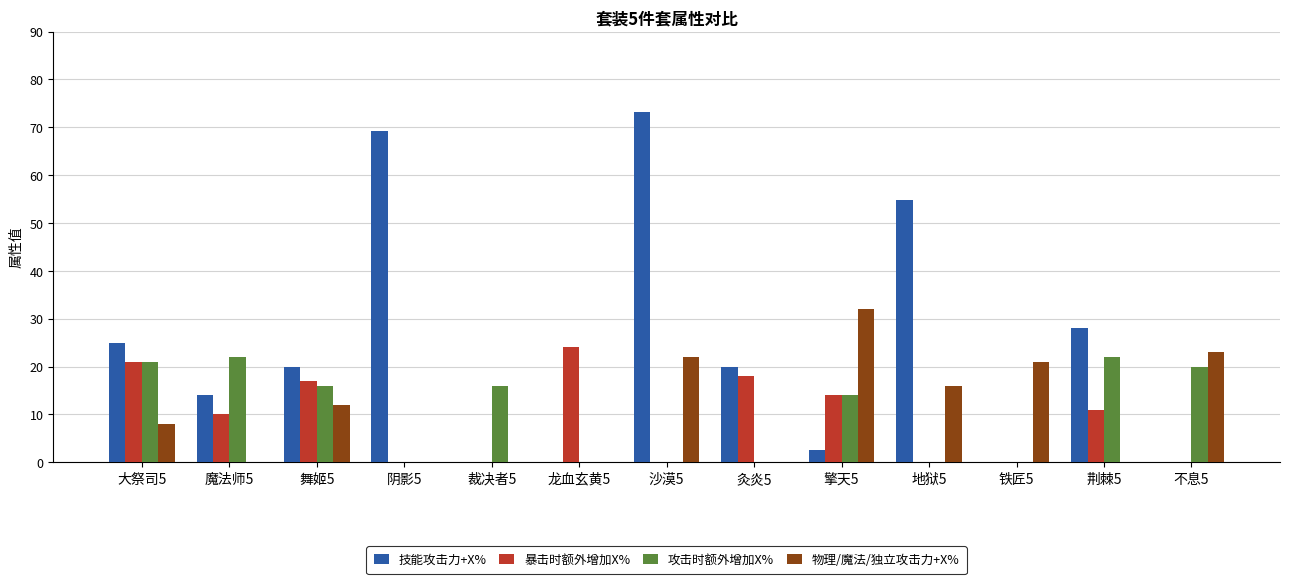

The value of 技能攻击力+X% at 龙血玄黄5 is -30.4. True or false?

False